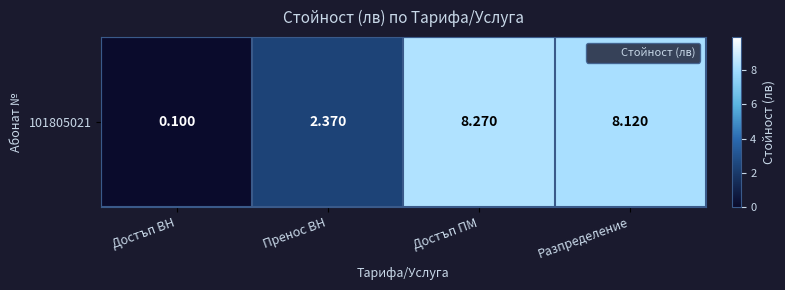

How many distinct data groups are displayed?

1